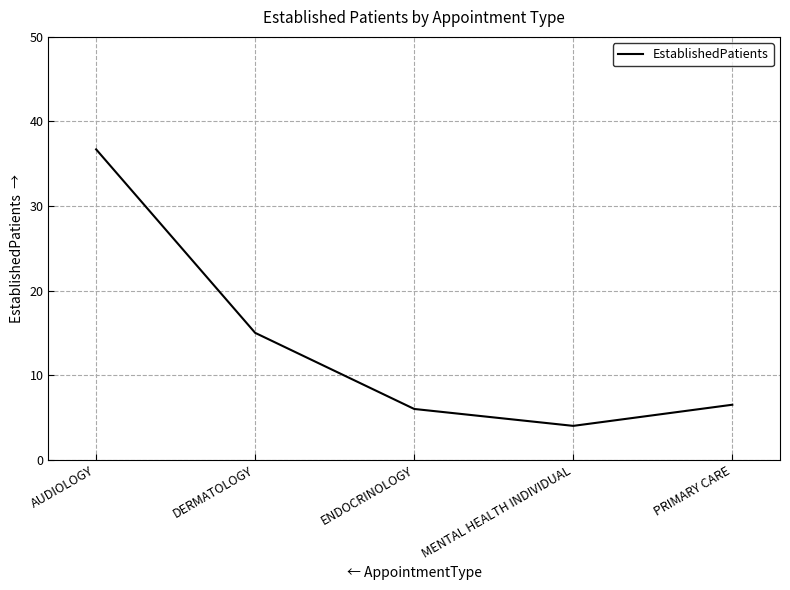

What position from the right is PRIMARY CARE?

1